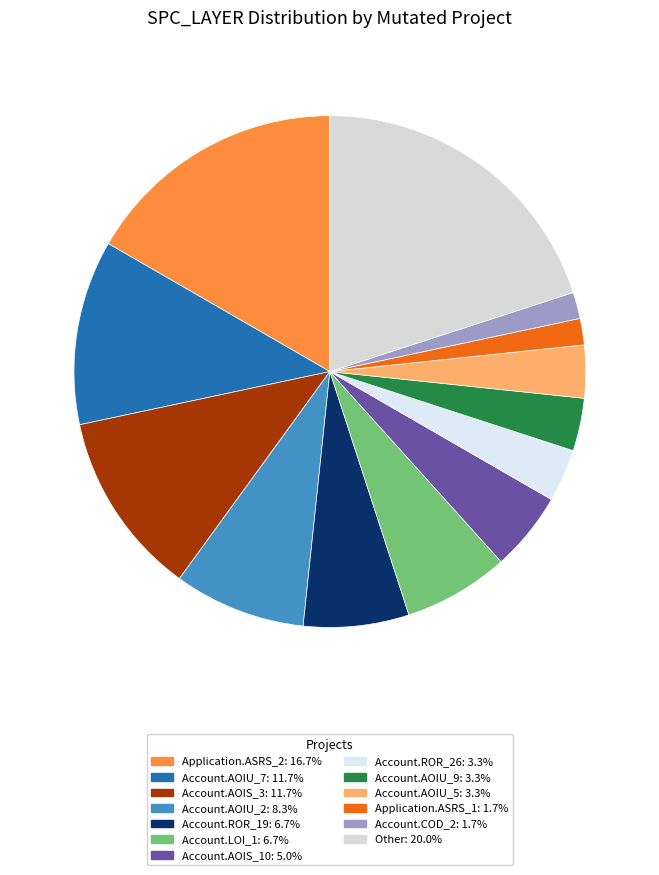

Count the number of slices in the pie.

13